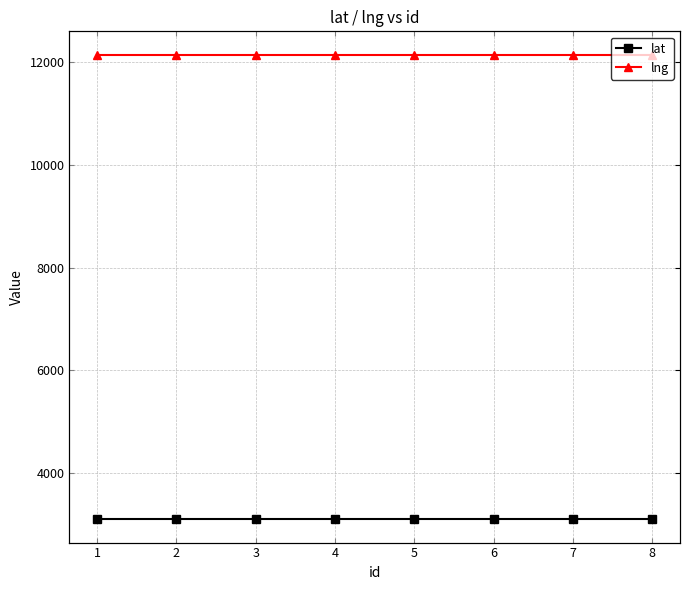

Reading left to right, list all the values displayed in this chart.

lat: 1=3103.1	2=3103.1	3=3103.1	4=3103.1	5=3103.1	6=3103.1	7=3103.1	8=3103.1
lng: 1=12144.9	2=12144.9	3=12144.9	4=12144.9	5=12144.9	6=12144.9	7=12144.9	8=12144.9